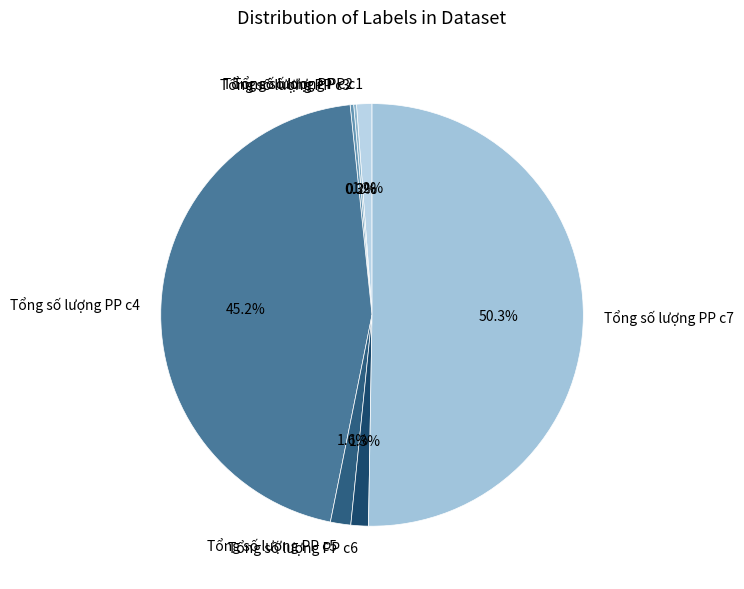

True or false: Tổng số lượng PP c5 accounts for 2% of the total.

True